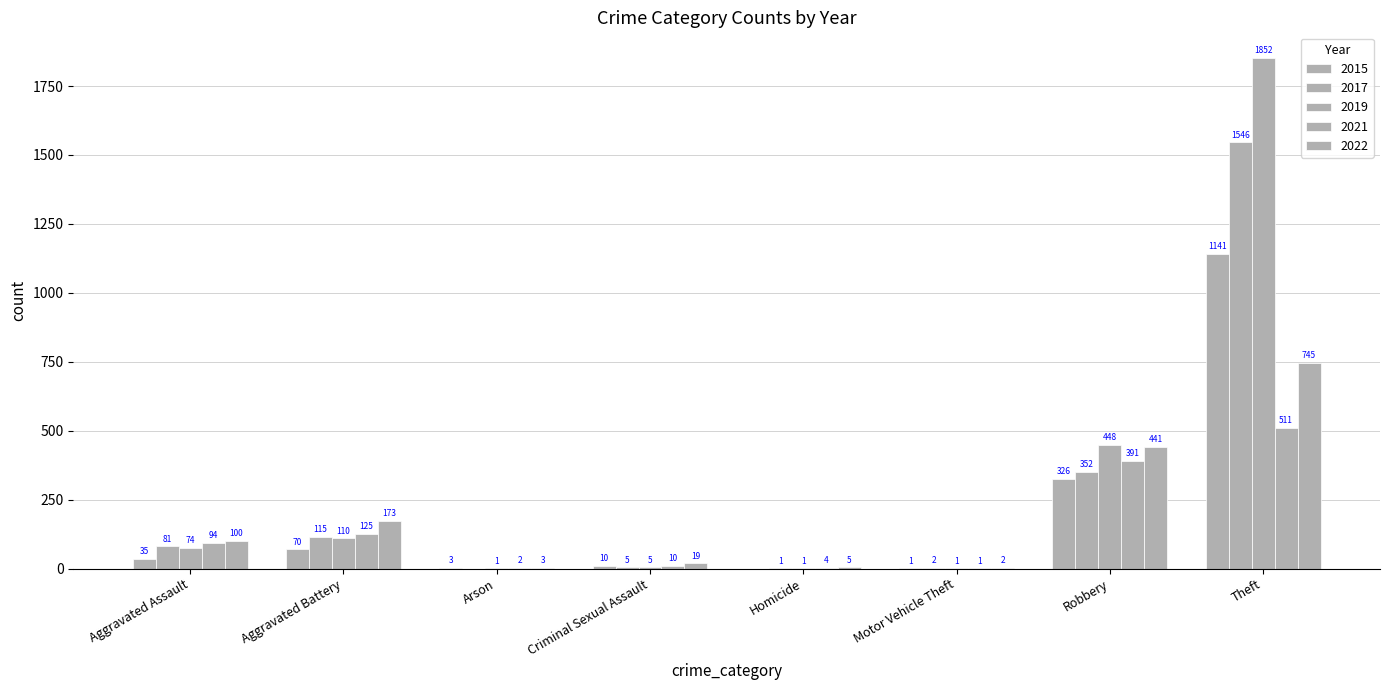

At which category is the sum across all series the highest?

Theft